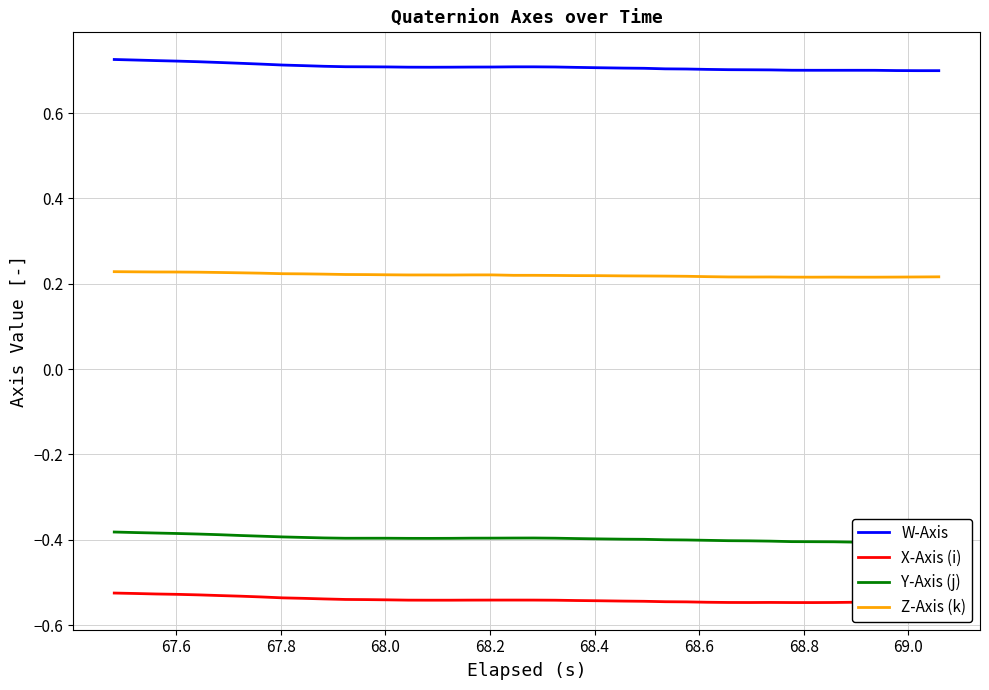

True or false: Z-Axis (k) and X-Axis (i) cross at least once.

False